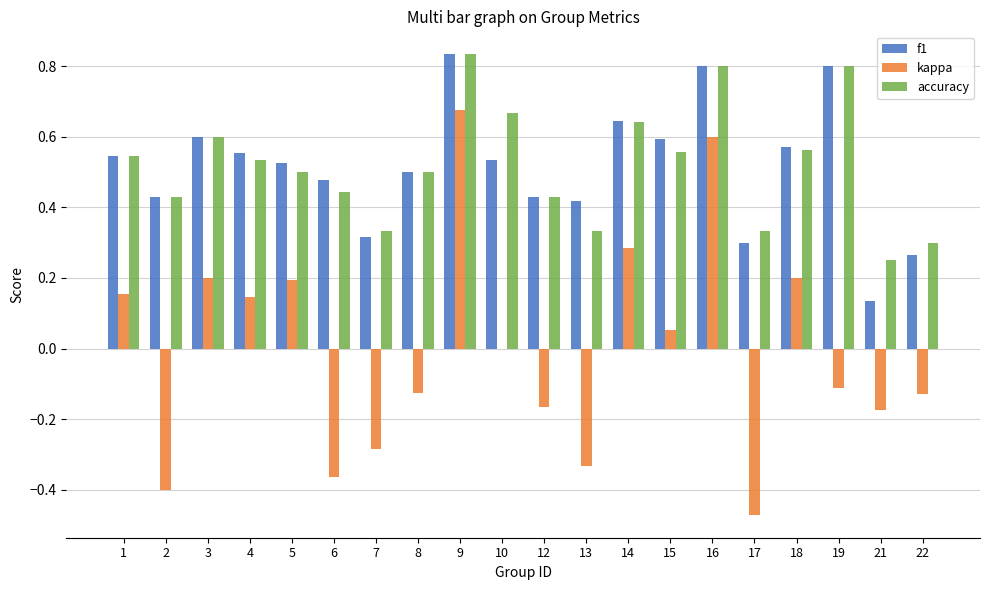

Which series changed the most between 9 and 19?

kappa